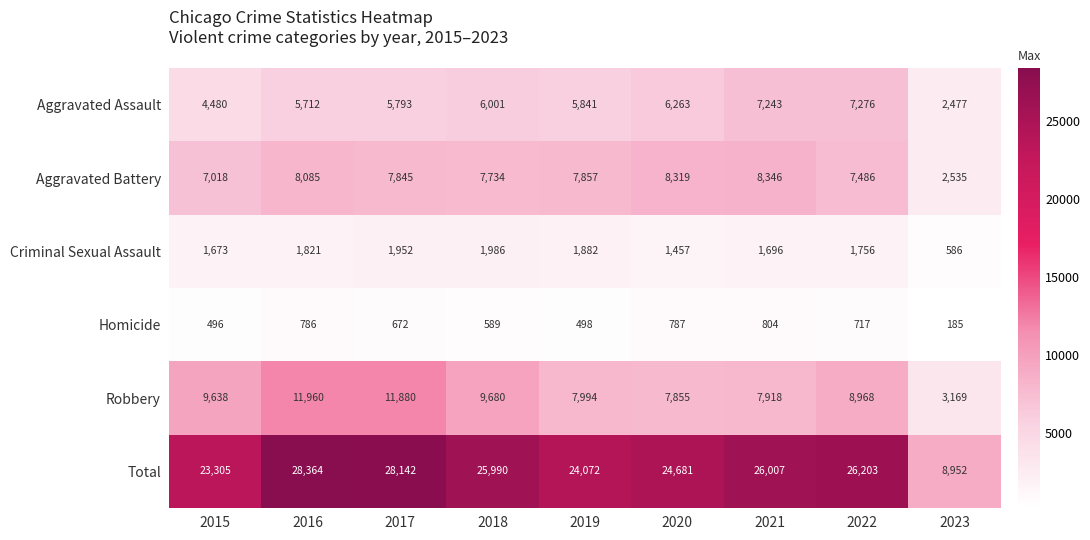

What is the sum of all Criminal Sexual Assault values?

14809